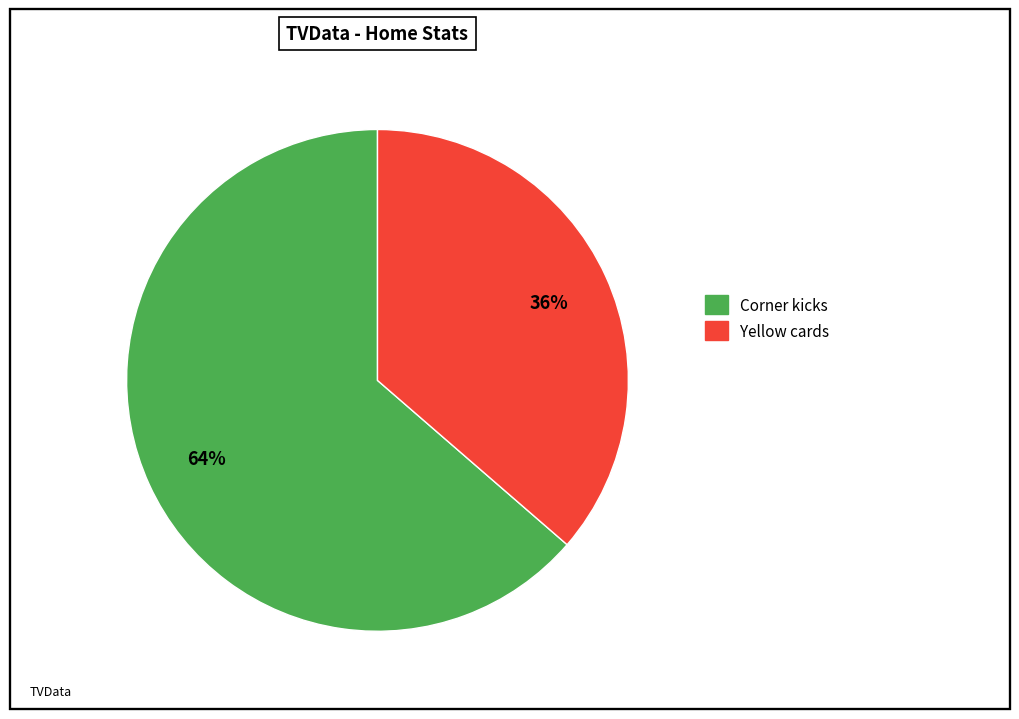

Combined, do Corner kicks and Yellow cards account for over 50%?

Yes